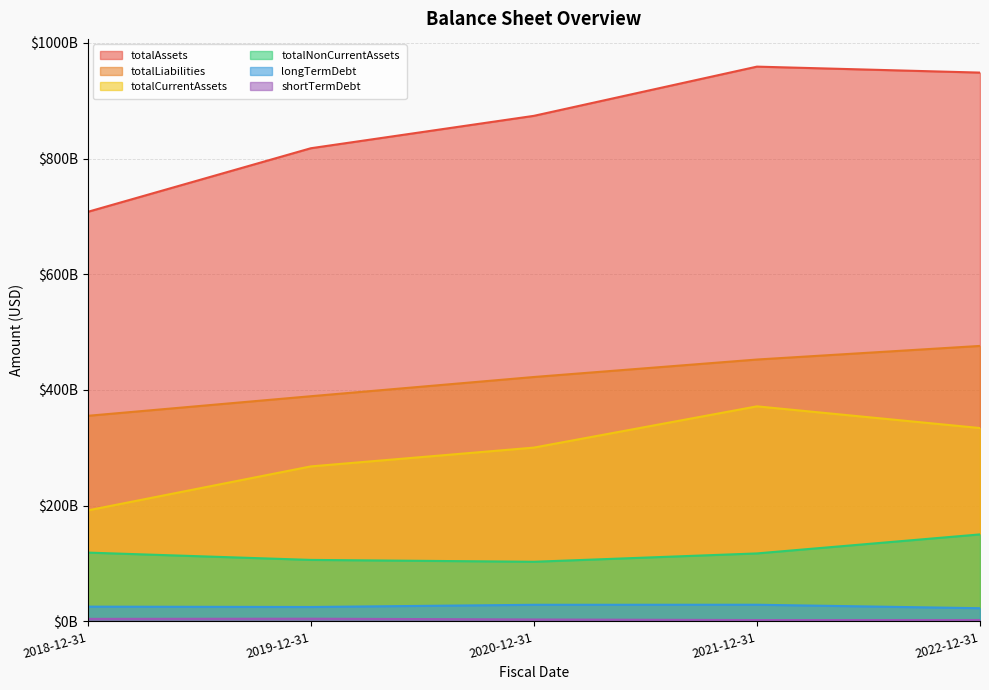

What is the smallest value displayed?

2351000000